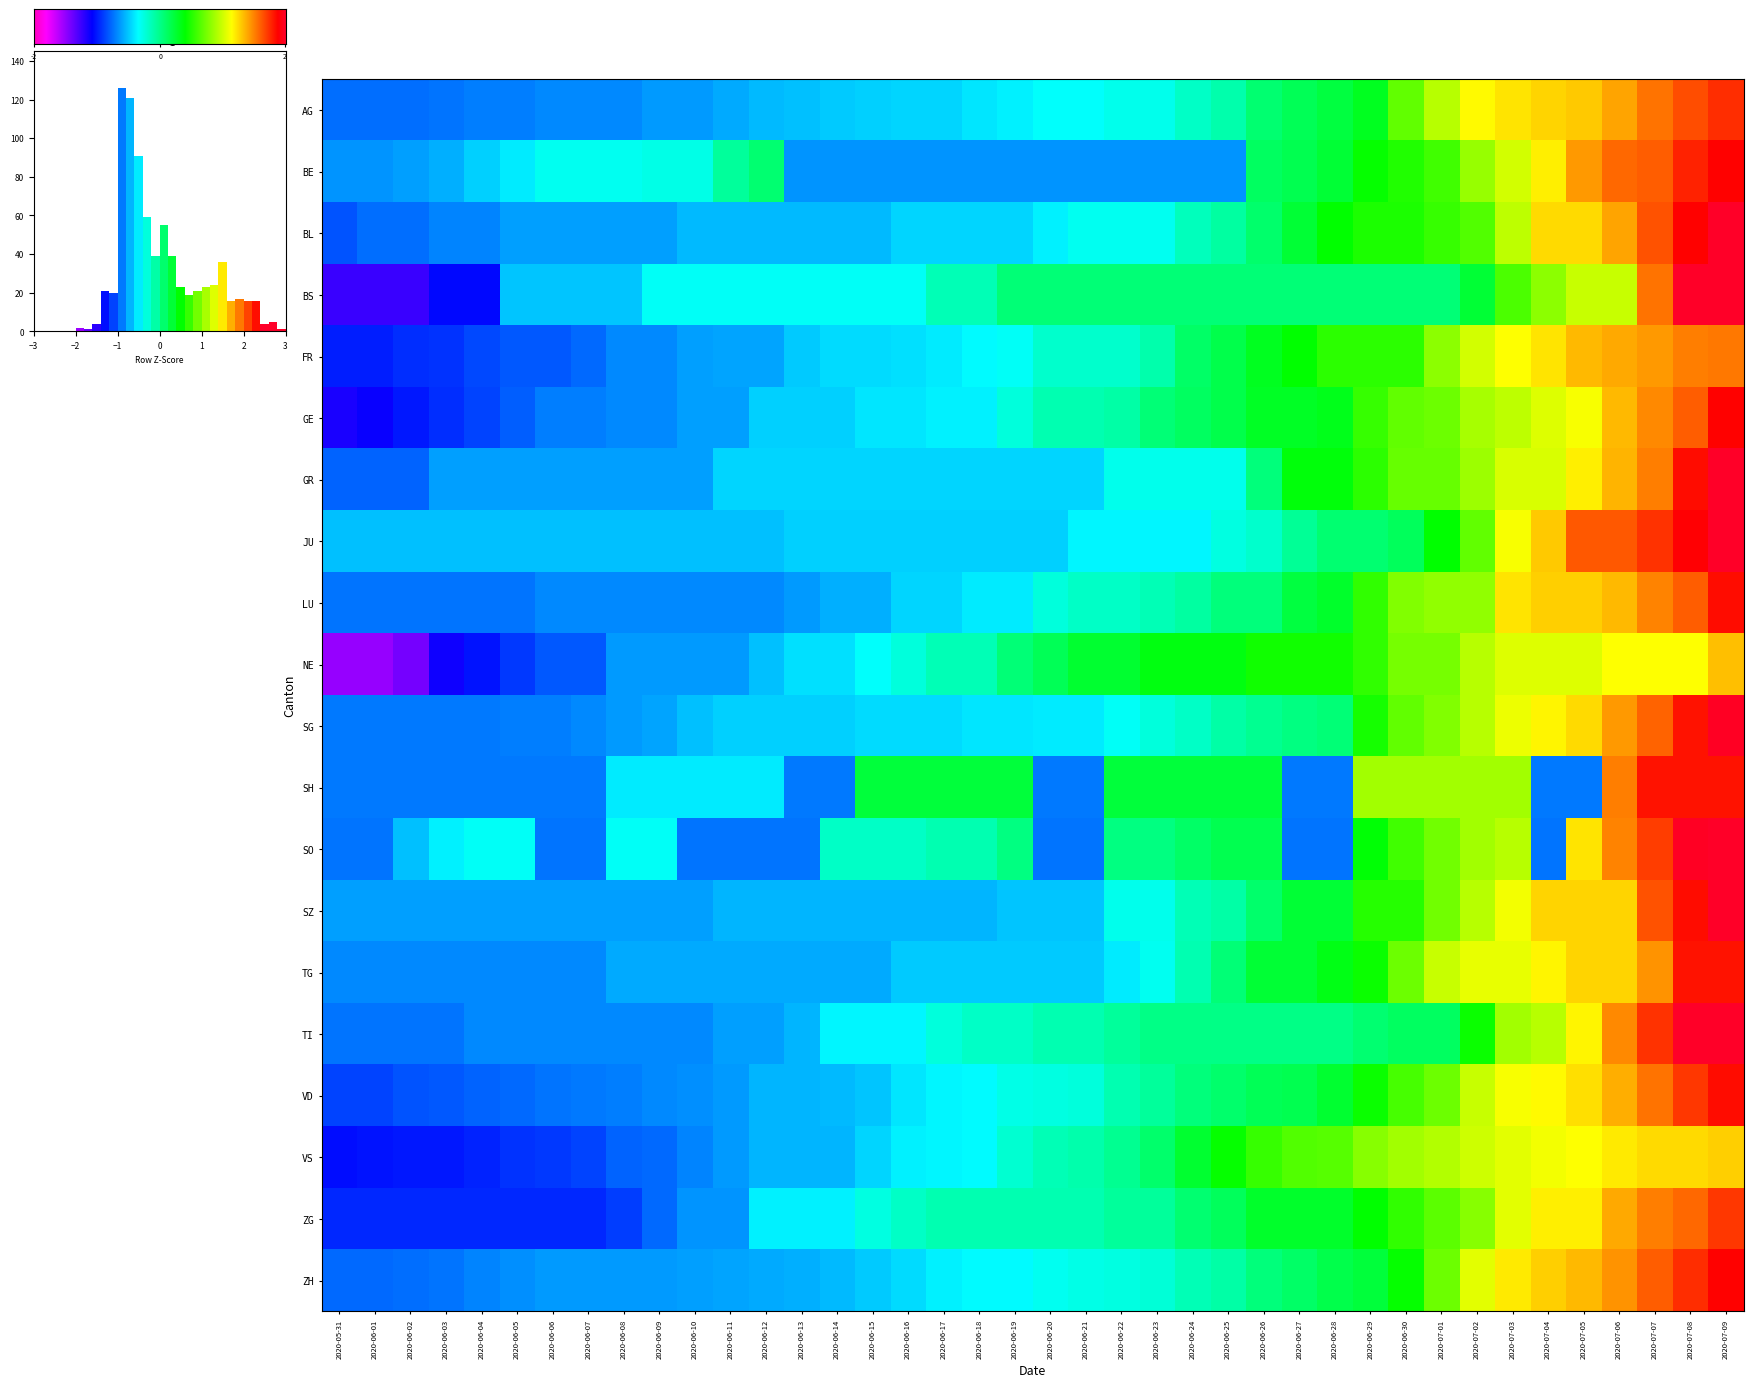

How many data points in VS are less than 0?

23